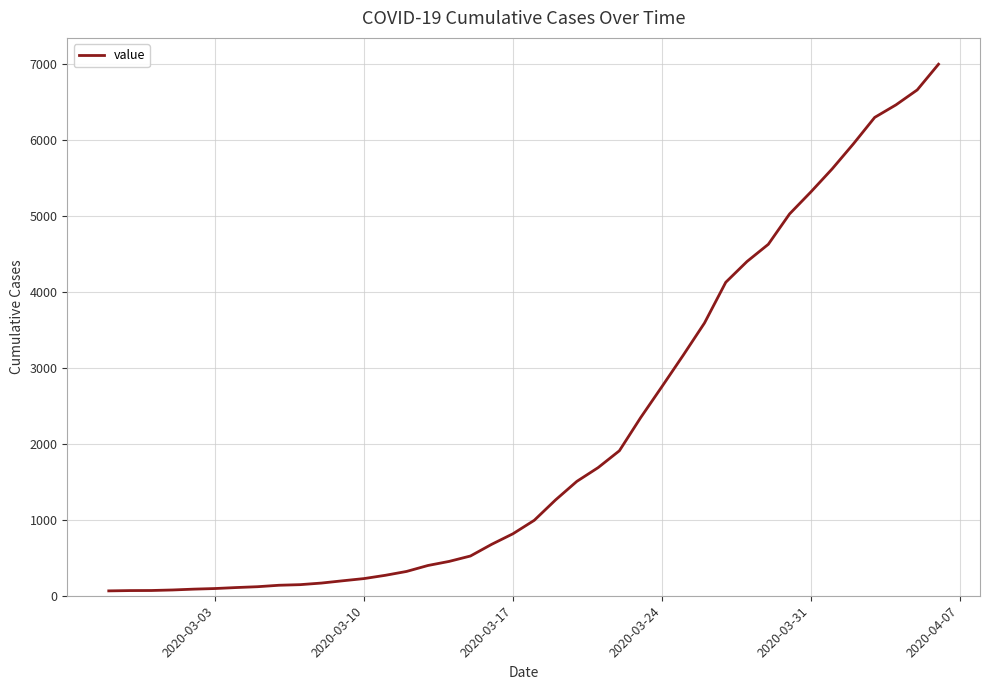

What is the difference between the maximum and minimum values?

6931